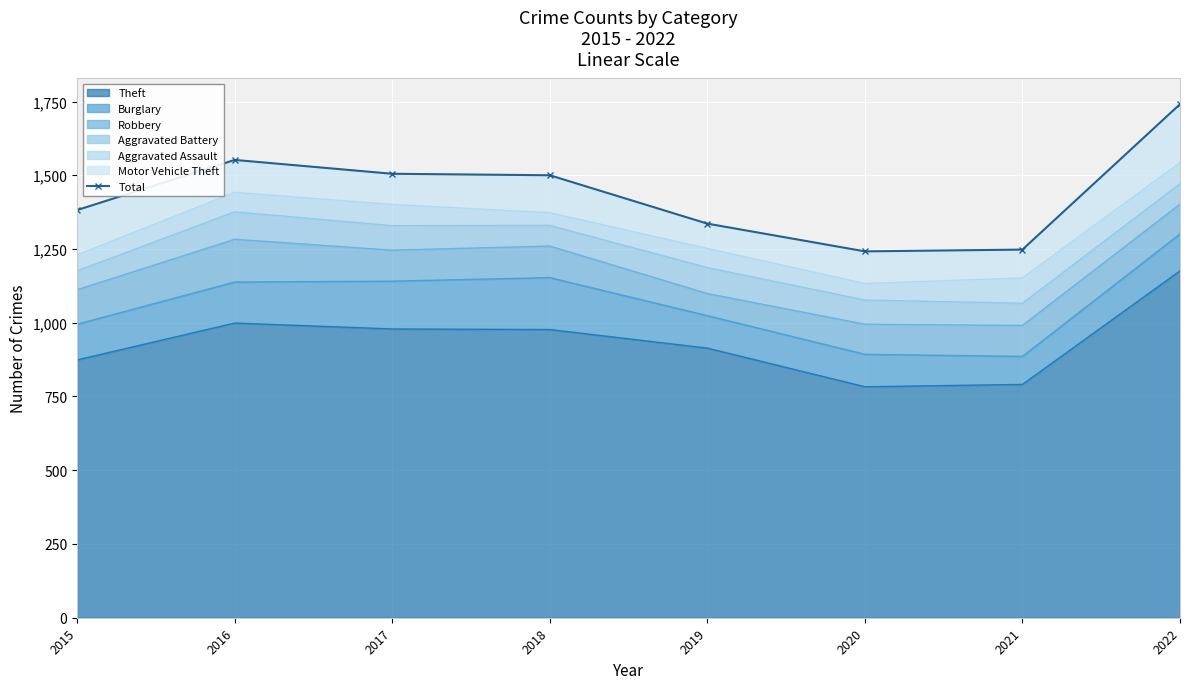

Count the number of categories in the chart.

8